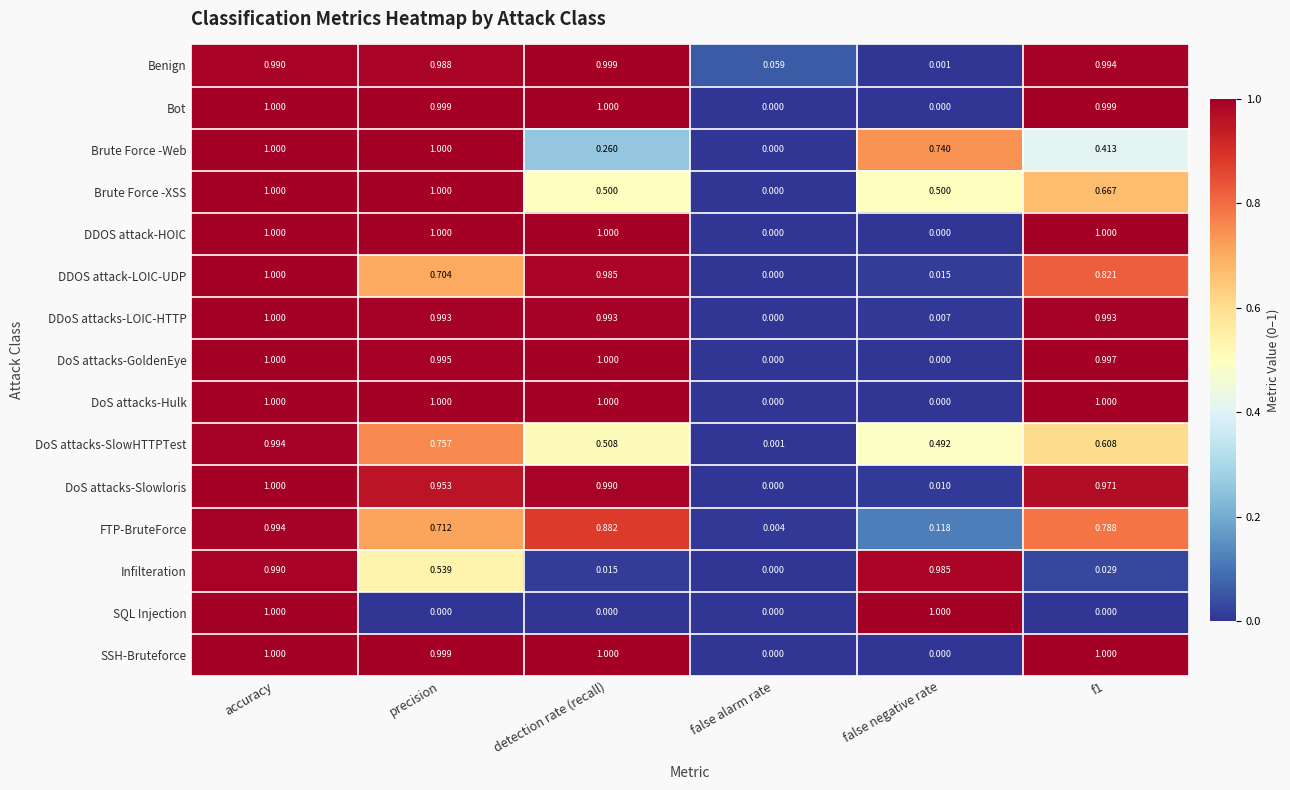

Is the value of Bot at precision greater than the value of Brute Force -XSS at precision?

No